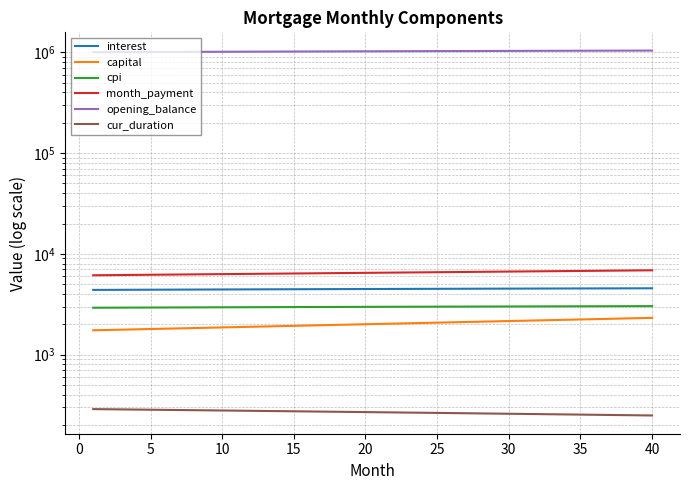

Between 25 and 39, which series saw the biggest shift?

opening_balance